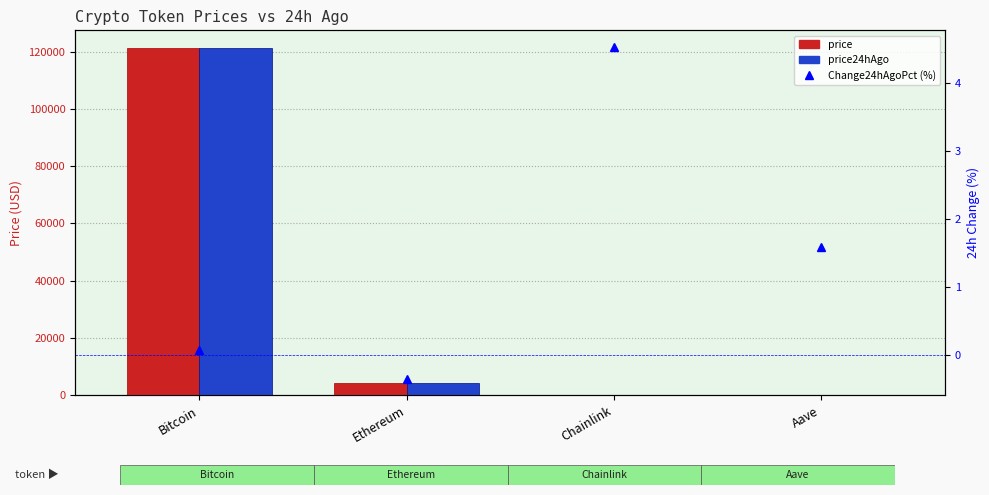

Between Ethereum and Chainlink, which series saw the biggest shift?

price24hAgo